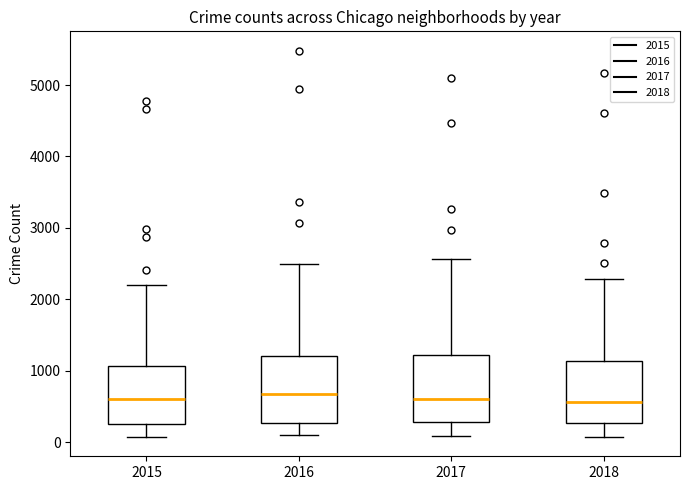

Where is the upper edge of the box at x = 2015 on the y-axis? The values are not printed on the chart, so give them approximately, as read against the axis.

1100